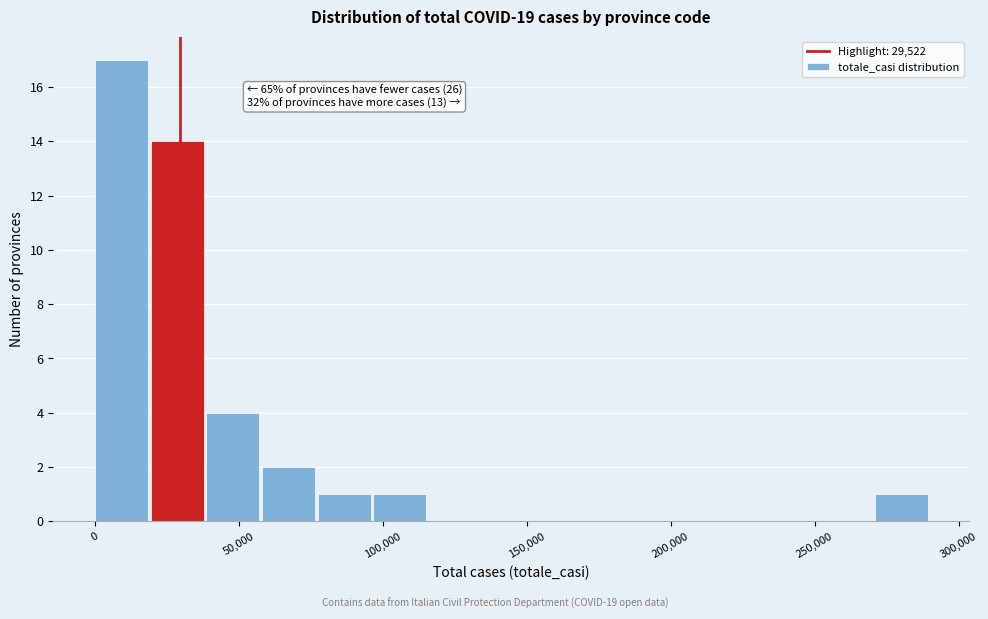

Read against the x-axis, roughly where is the centre of the tallest bar?

10000